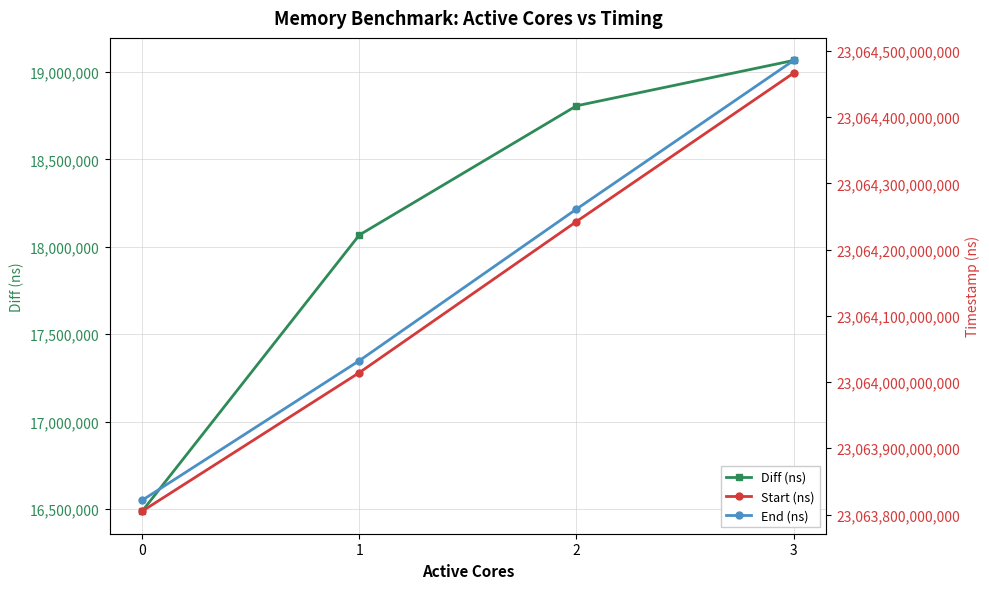

Between 0 and 2, which series saw the biggest shift?

End (ns)